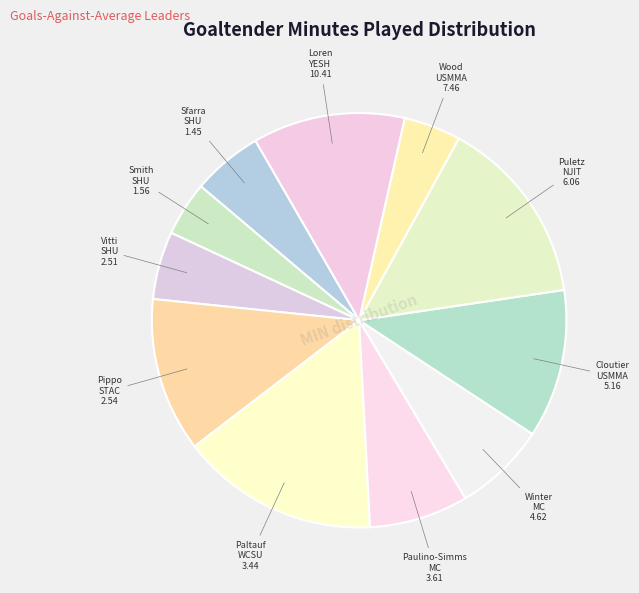

How many segments does this pie chart have?

11